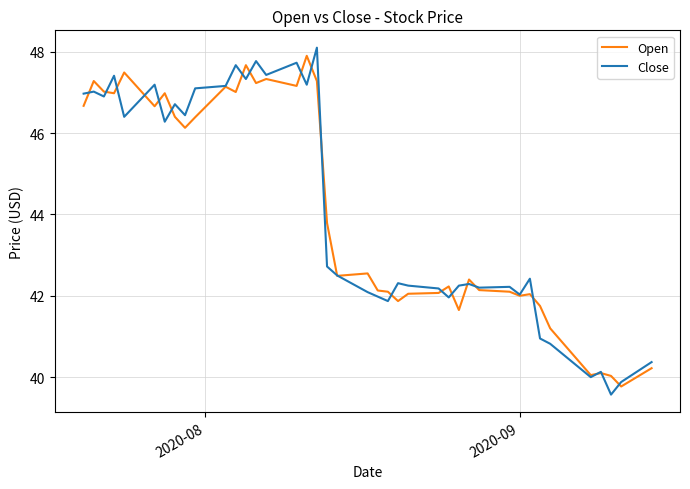

What is the lowest value of the Open series?

39.8